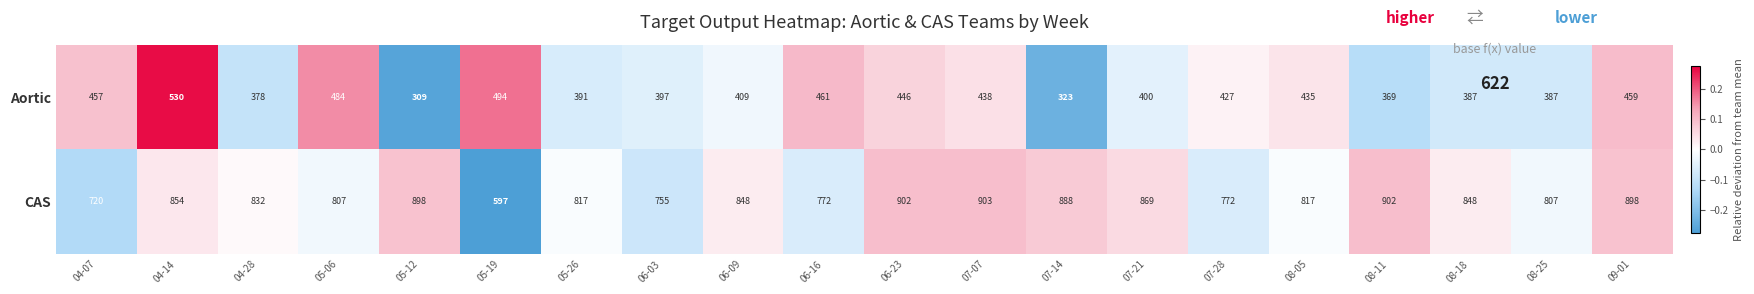

What is the average value of the Aortic series?

419